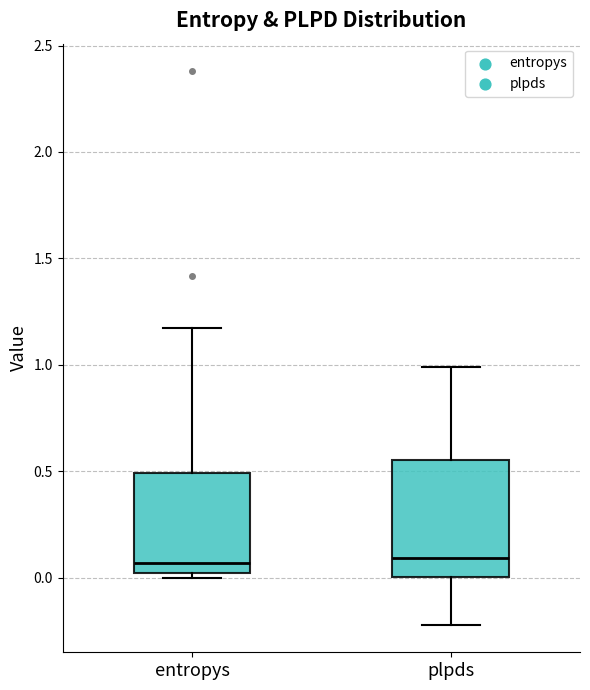

Which box is the tallest, from its lower edge to its upper edge?

plpds